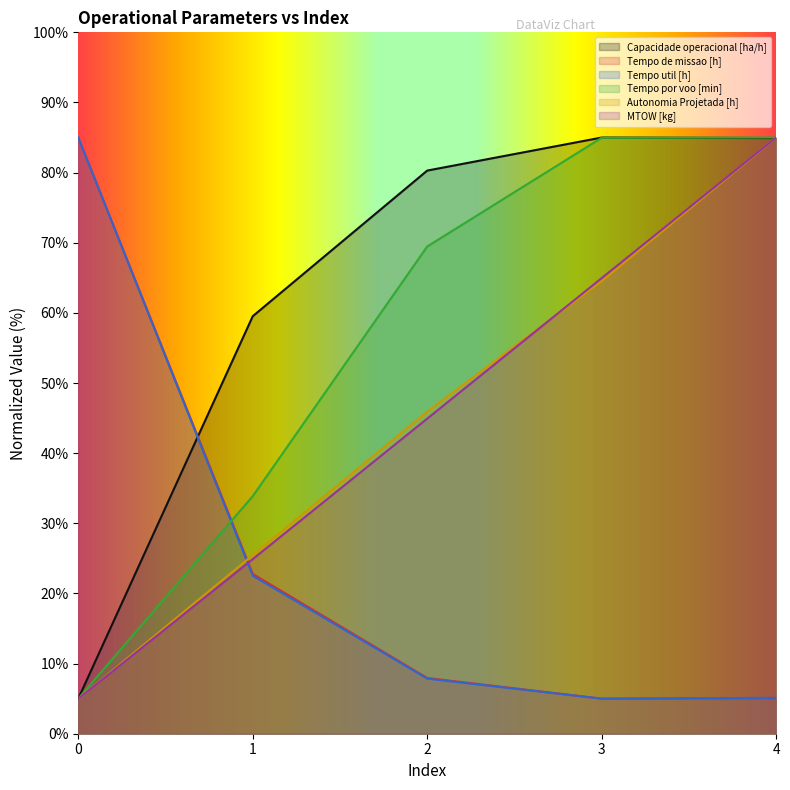

Rank the series at 1 from highest to lowest value.

Capacidade operacional [ha/h], Tempo por voo [min], Autonomia Projetada [h], MTOW [kg], Tempo de missao [h], Tempo util [h]